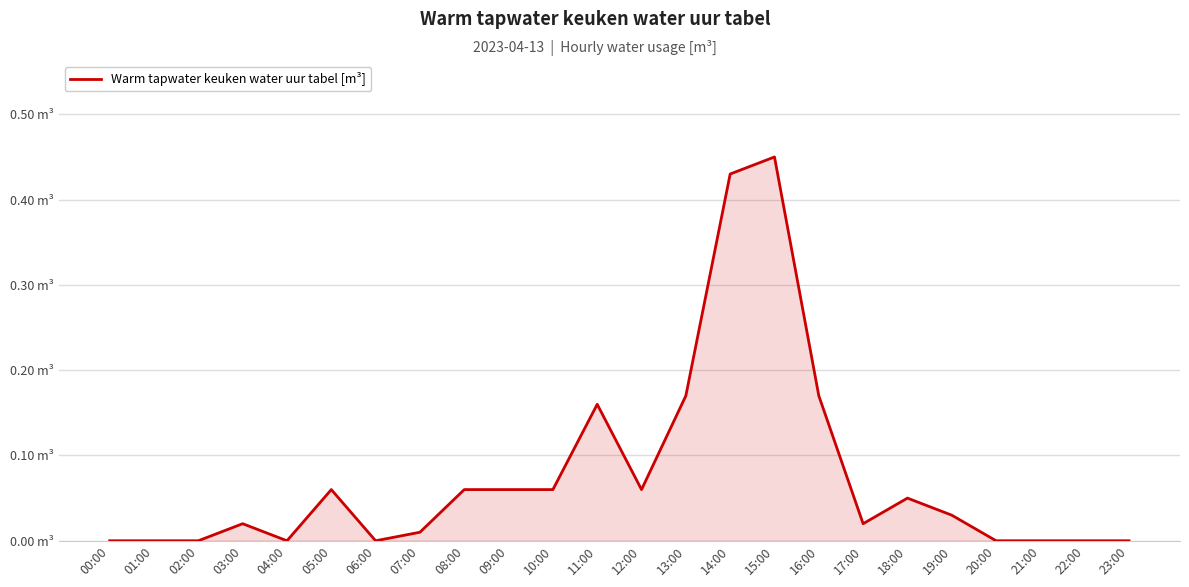

Does the chart have visible grid lines?

Yes